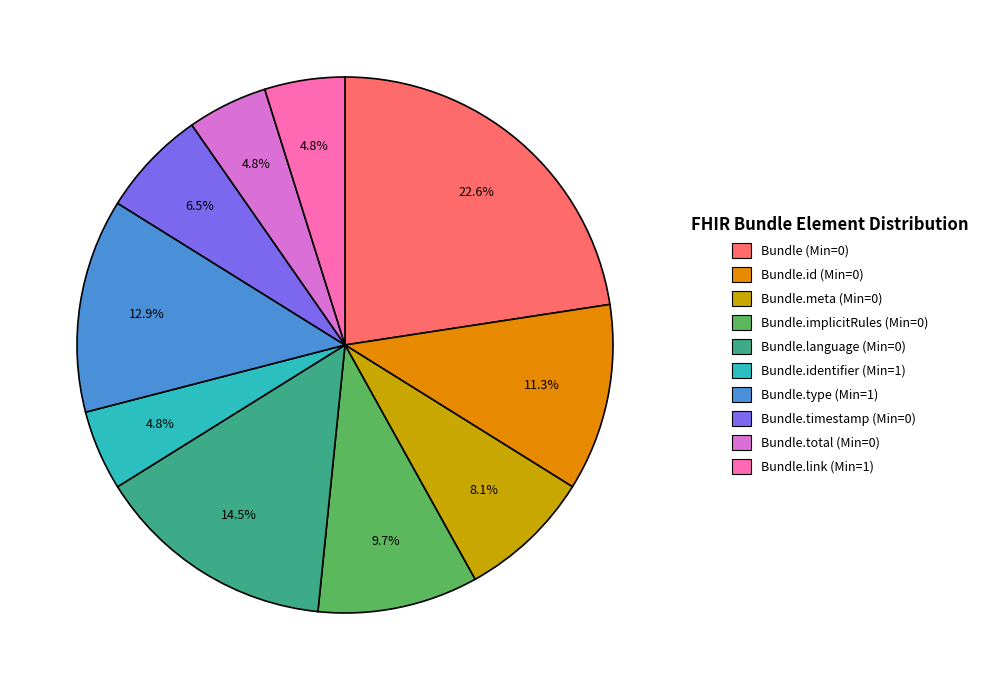

What portion of the pie excludes Bundle.meta (Min=0)?

91.9%